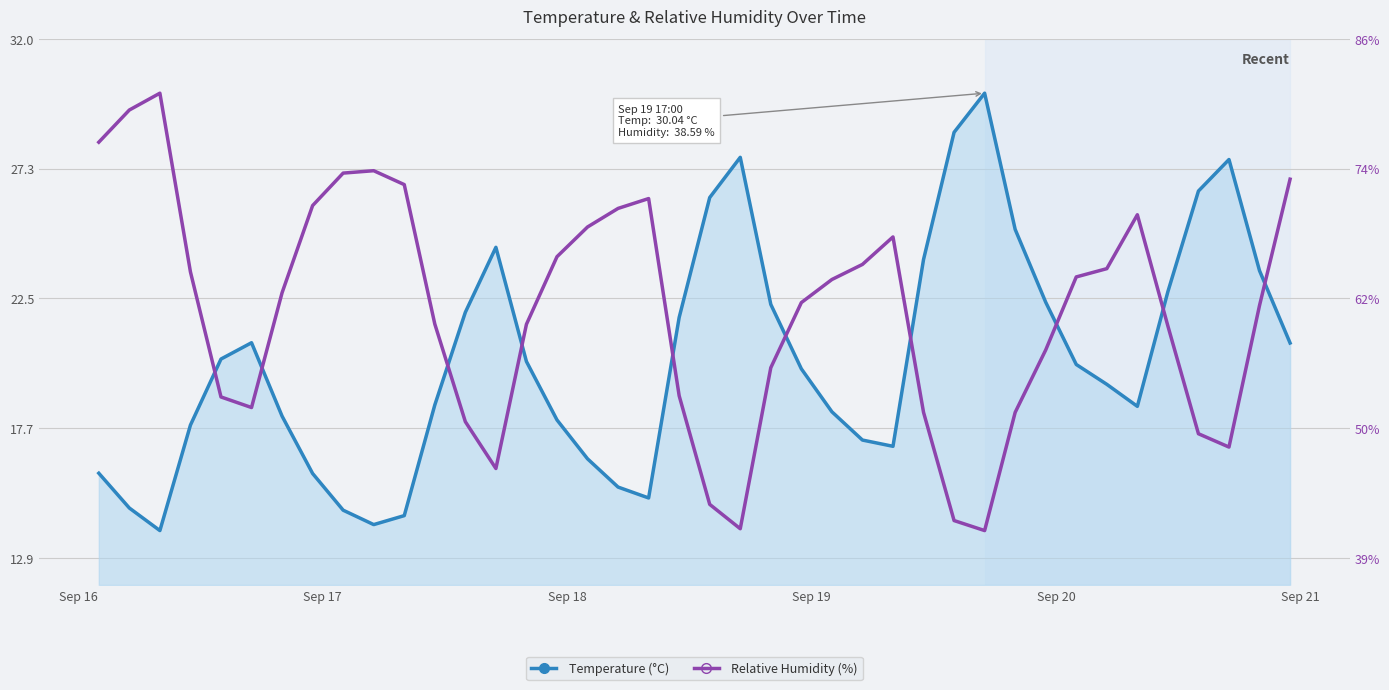

The Relative Humidity (%) series shows 42.3 at 34. True or false?

False